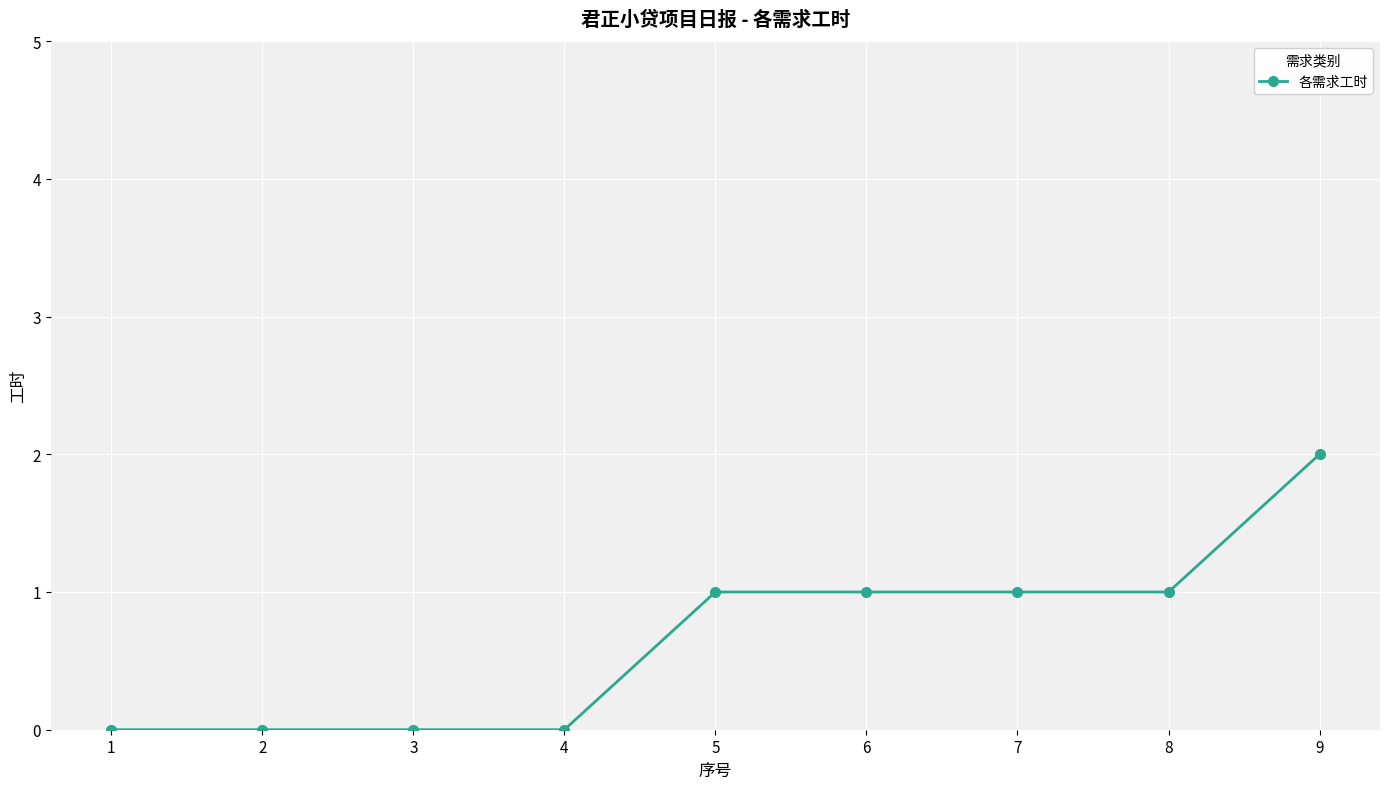

Reading left to right, transcribe all the data shown in this chart.

0	0	0	0	1	1	1	1	2